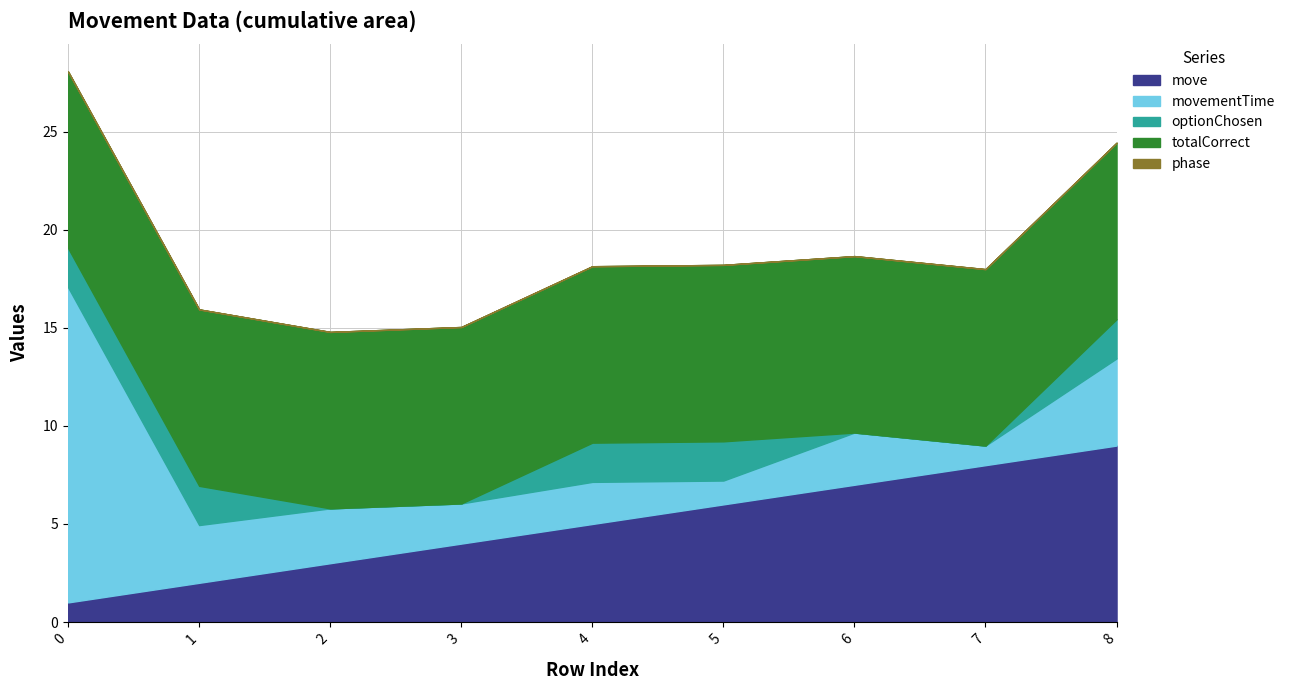

What is the value of the movementTime point at the 6th from the left?

1.2